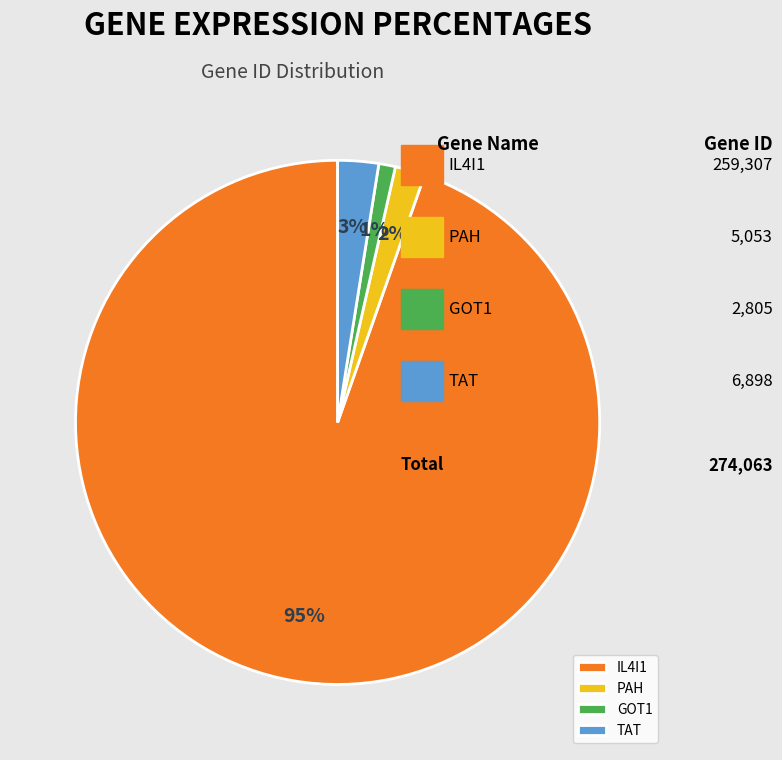

Which slice is the smallest?

GOT1